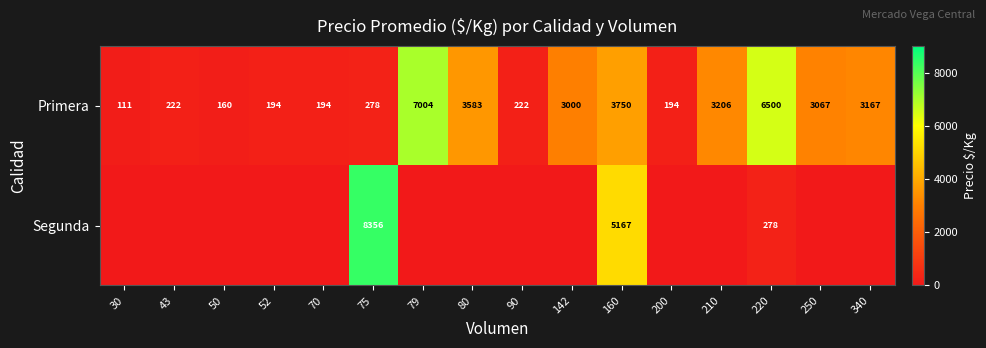

What is the total value across all series at 90?

222